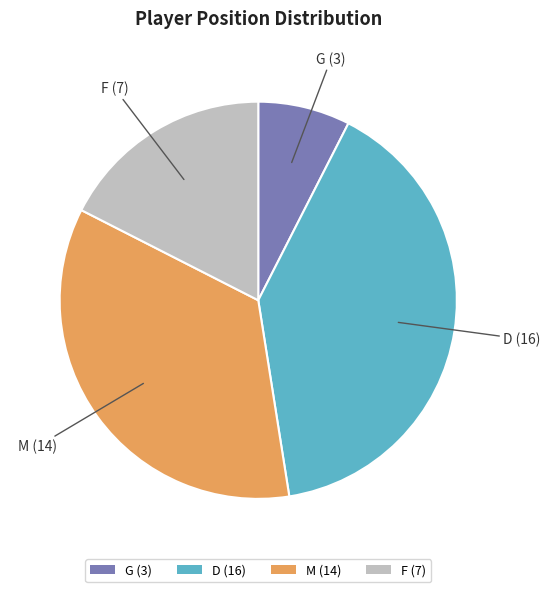

Is G (3) the majority of the pie?

No